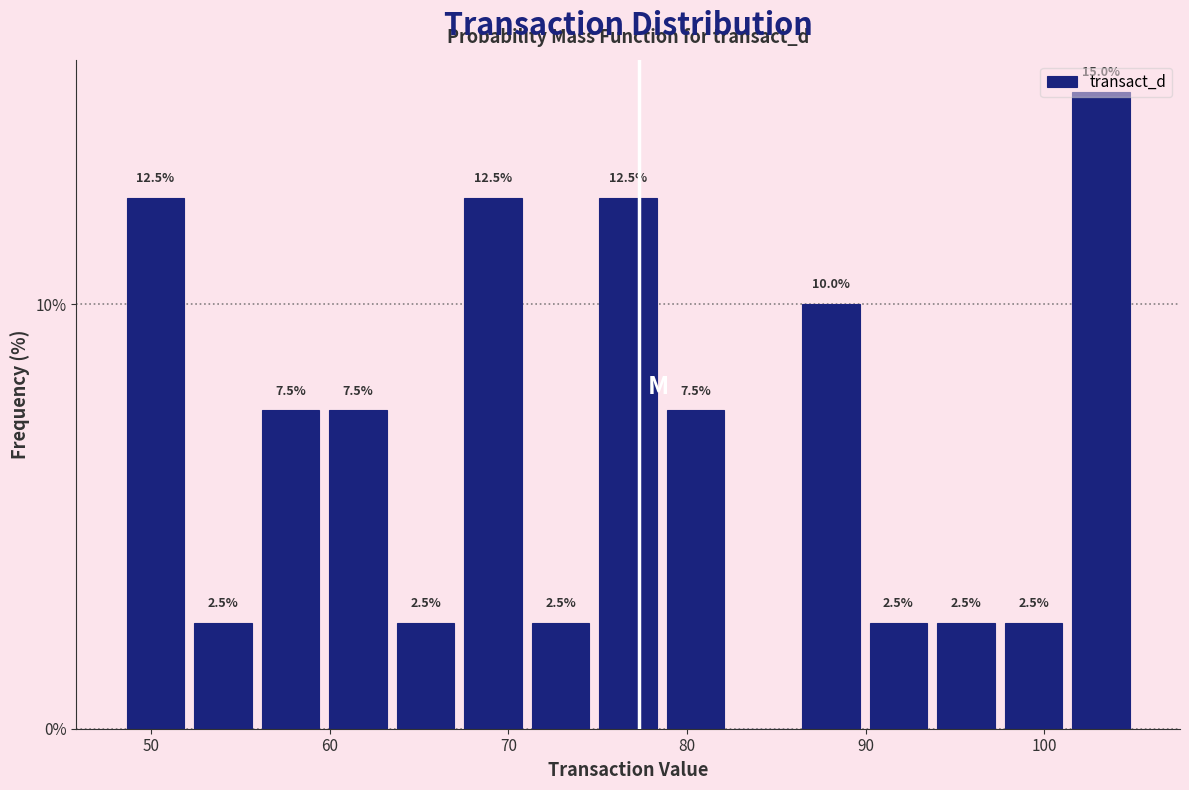

Read against the x-axis, roughly where is the centre of the tallest bar?

103